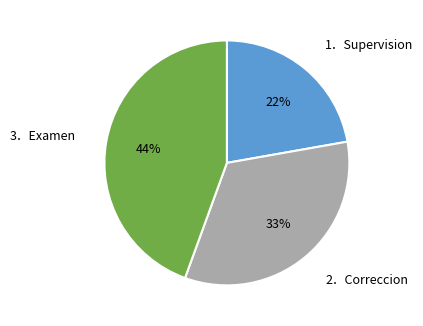

Is there any slice that represents more than half of the pie?

No